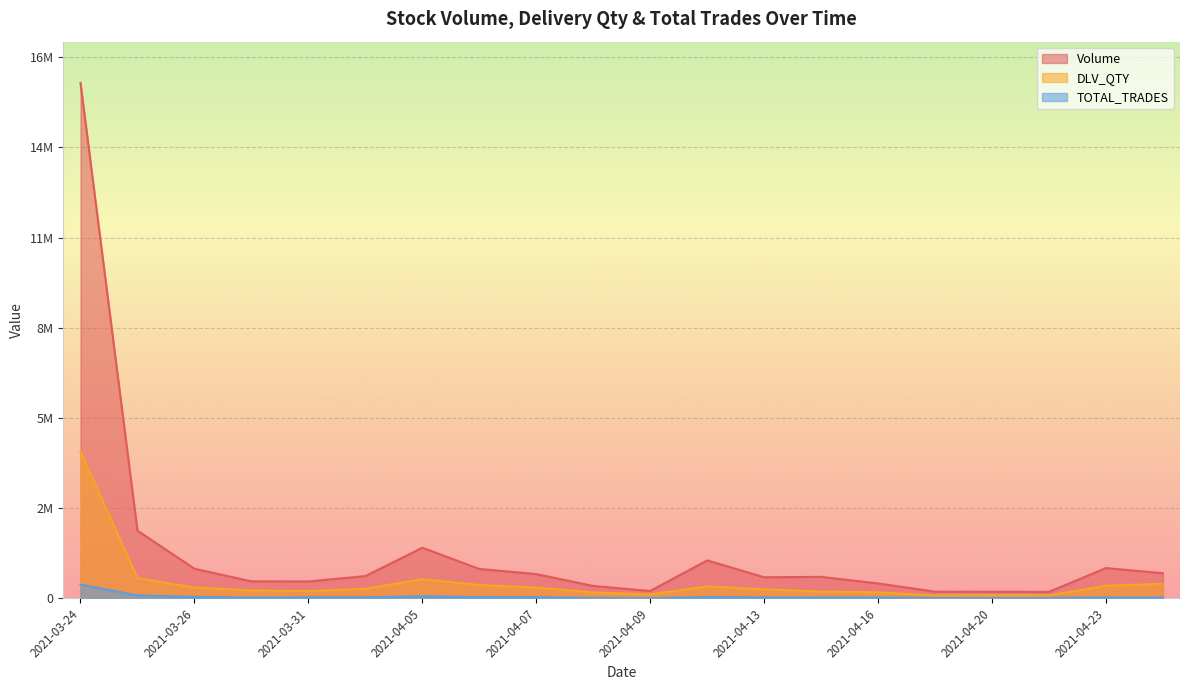

What are all the series names shown in the legend?

Volume, DLV_QTY, TOTAL_TRADES